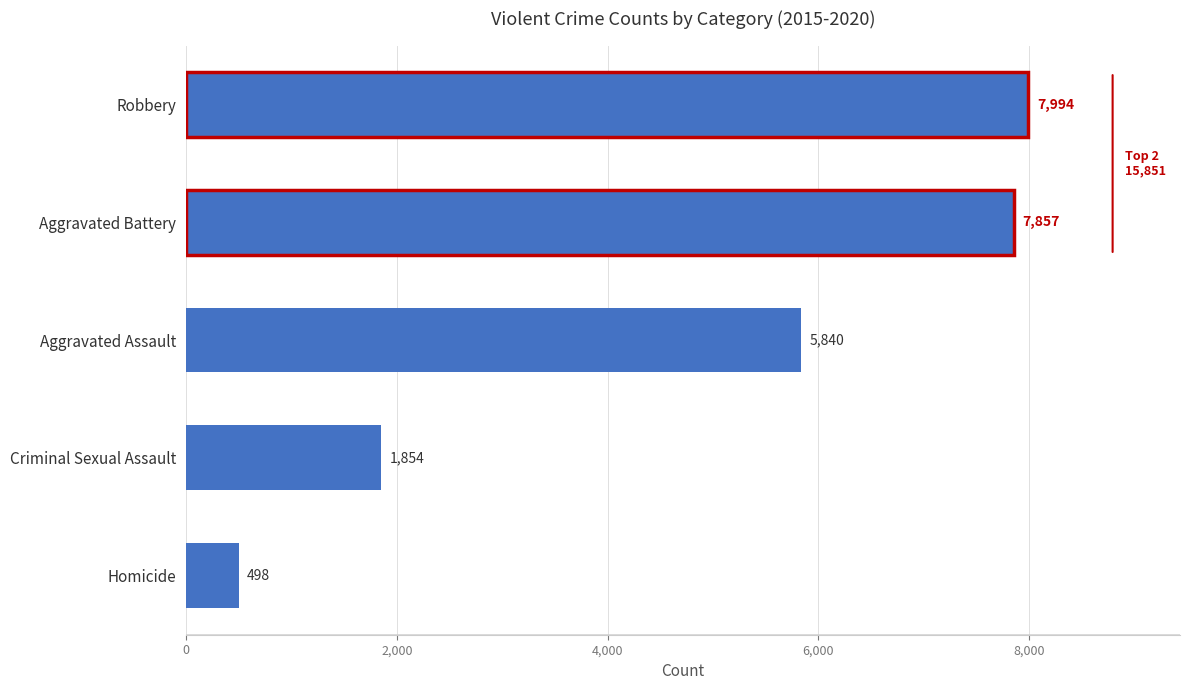

Reading bottom to top, transcribe all the data shown in this chart.

Homicide=498	Criminal Sexual Assault=1854	Aggravated Assault=5840	Aggravated Battery=7857	Robbery=7994